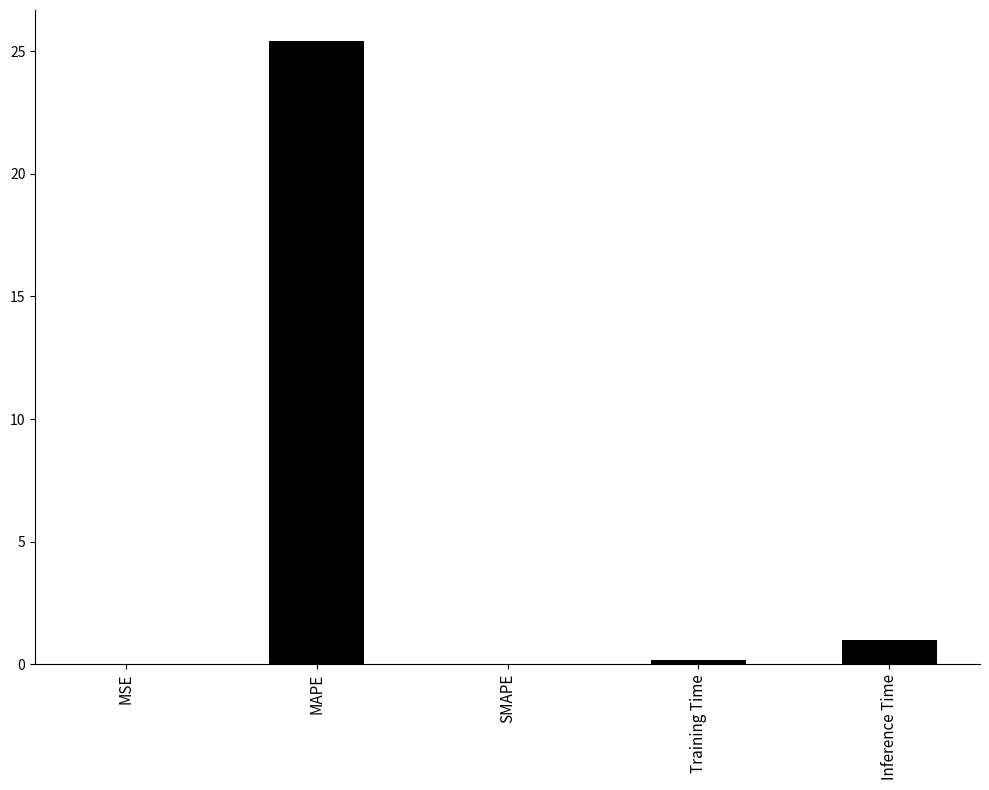

Where is the data nearest to the value 12?

Inference Time